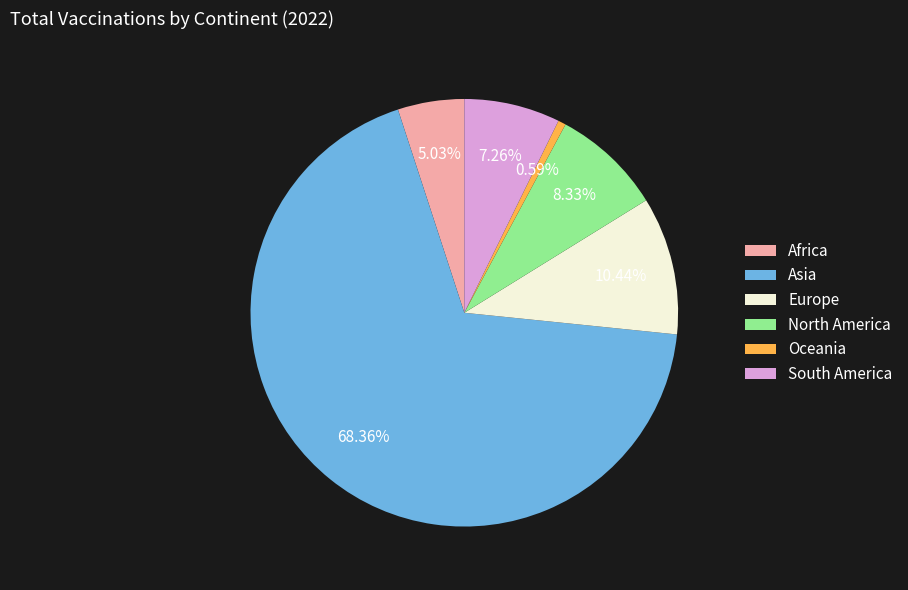

Is it true that North America is 21% of the pie?

False